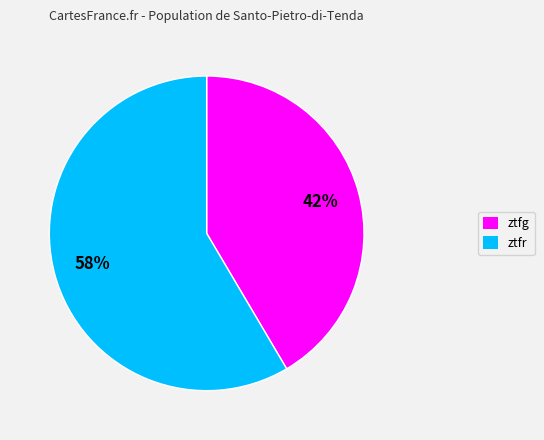

Is the sum of ztfg and ztfr greater than half?

Yes